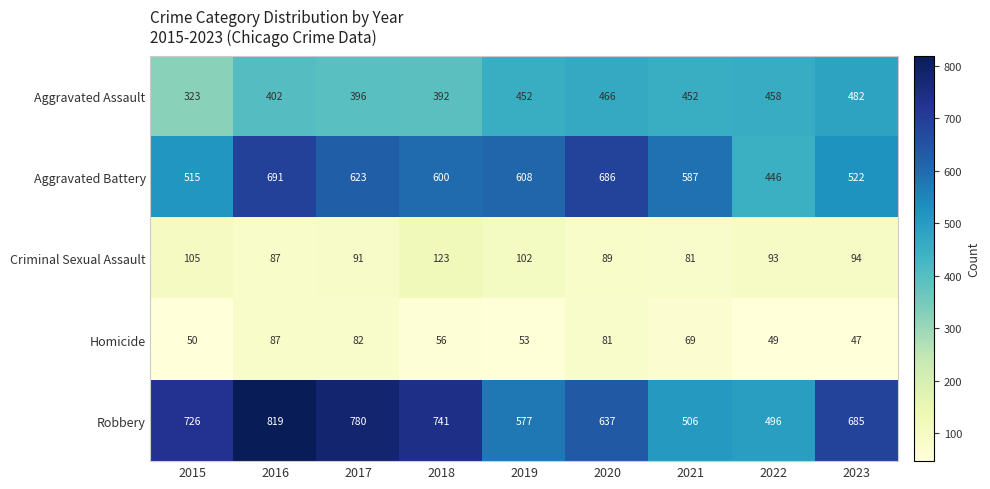

Rank the categories by Aggravated Battery value from highest to lowest.

2016, 2020, 2017, 2019, 2018, 2021, 2023, 2015, 2022